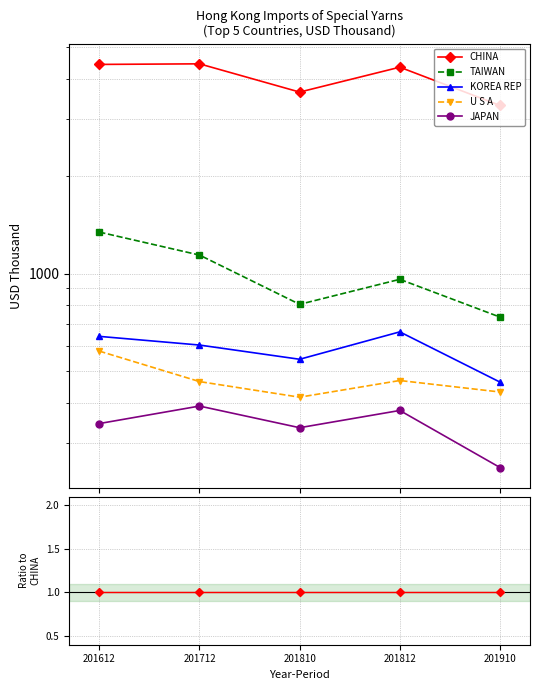

How many JAPAN values are between 0 and 1?

5